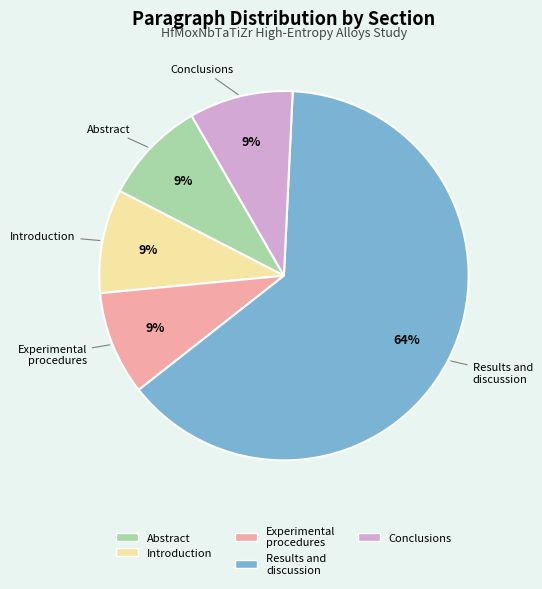

Is it true that Abstract is 9% of the pie?

True